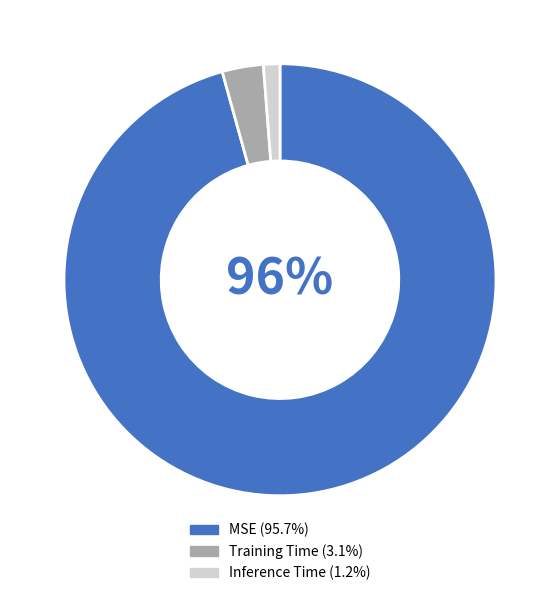

What is the largest slice in the pie chart?

MSE